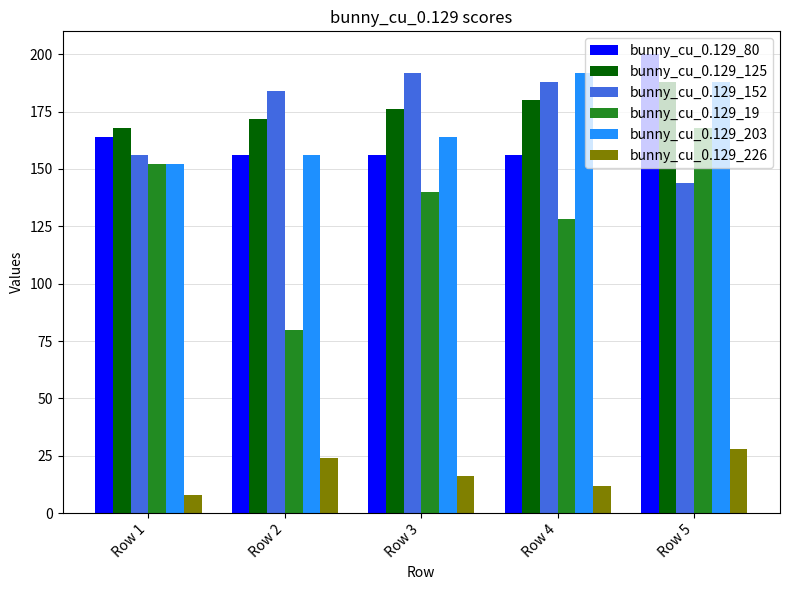

Reading right to left, what are all the values shown in this chart?

bunny_cu_0.129_80: 200	156	156	156	164
bunny_cu_0.129_125: 188	180	176	172	168
bunny_cu_0.129_152: 144	188	192	184	156
bunny_cu_0.129_19: 168	128	140	80	152
bunny_cu_0.129_203: 188	192	164	156	152
bunny_cu_0.129_226: 28	12	16	24	8